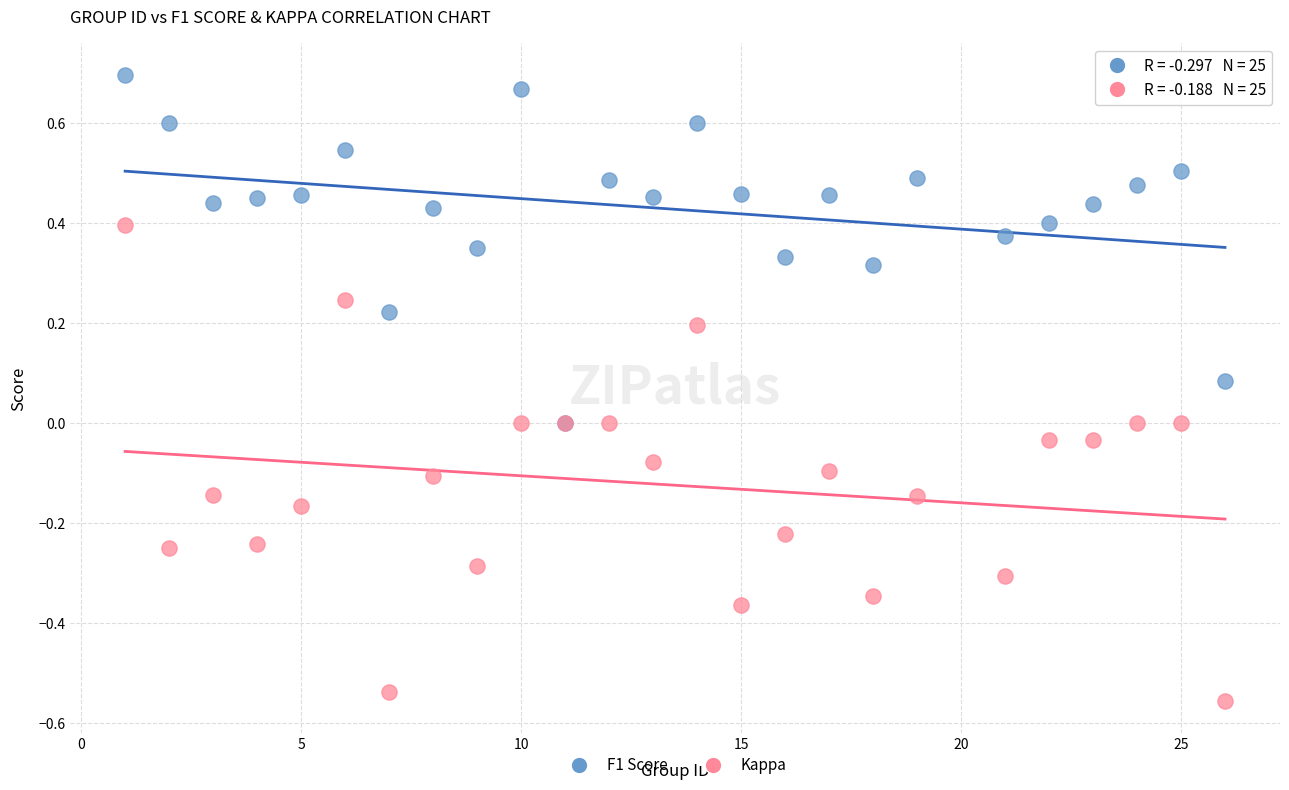

Which series reaches the maximum Y coordinate?

F1 Score